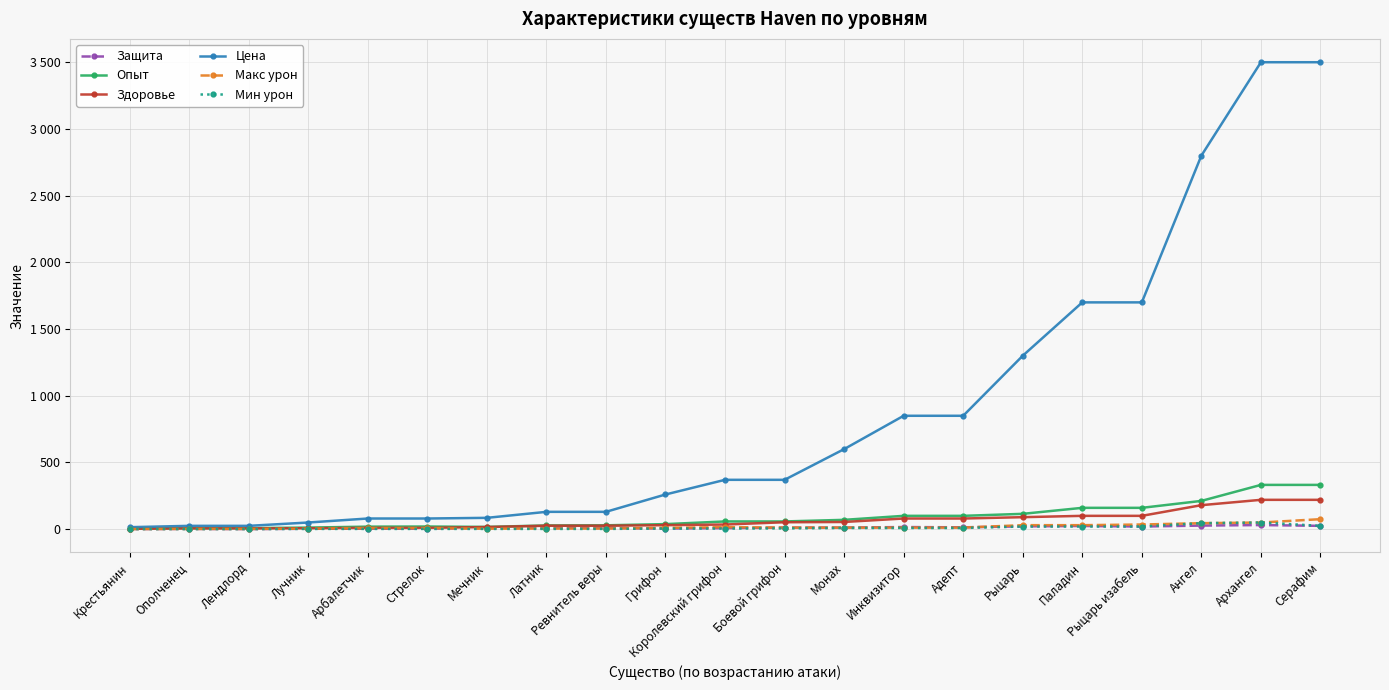

Between Ополченец and Адепт, which is larger?

Адепт